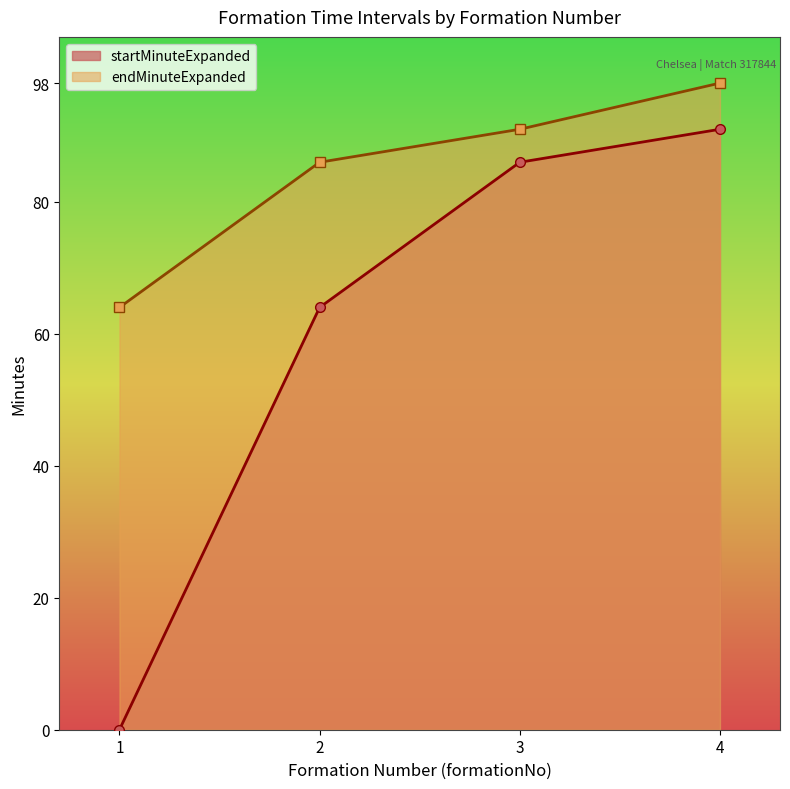

At how many categories does at least one series exceed 5?

4